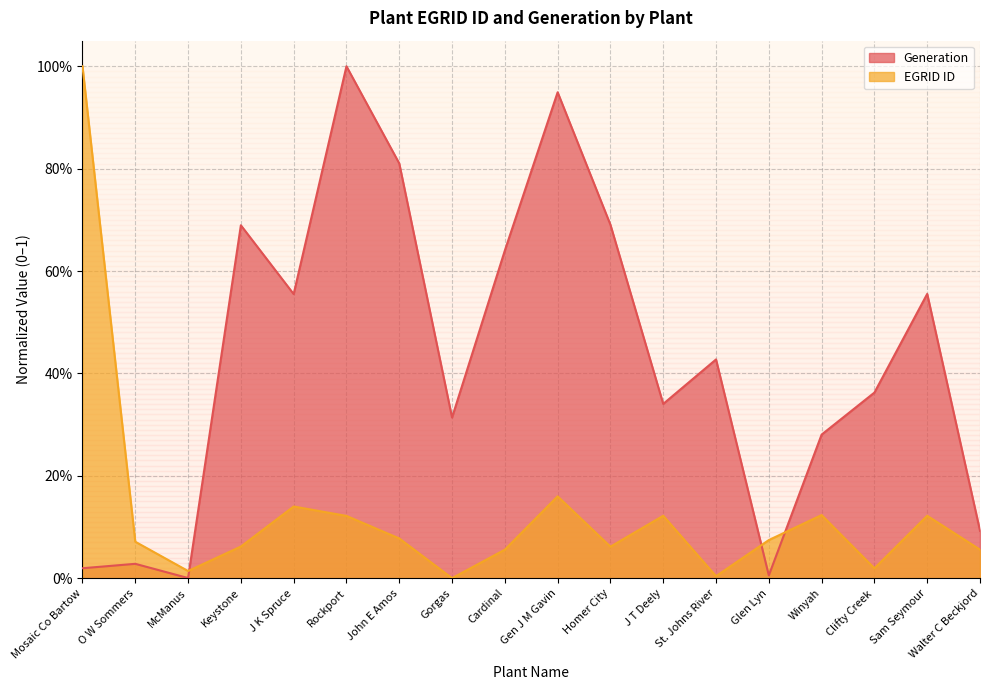

True or false: Generation and EGRID ID cross at least once.

True